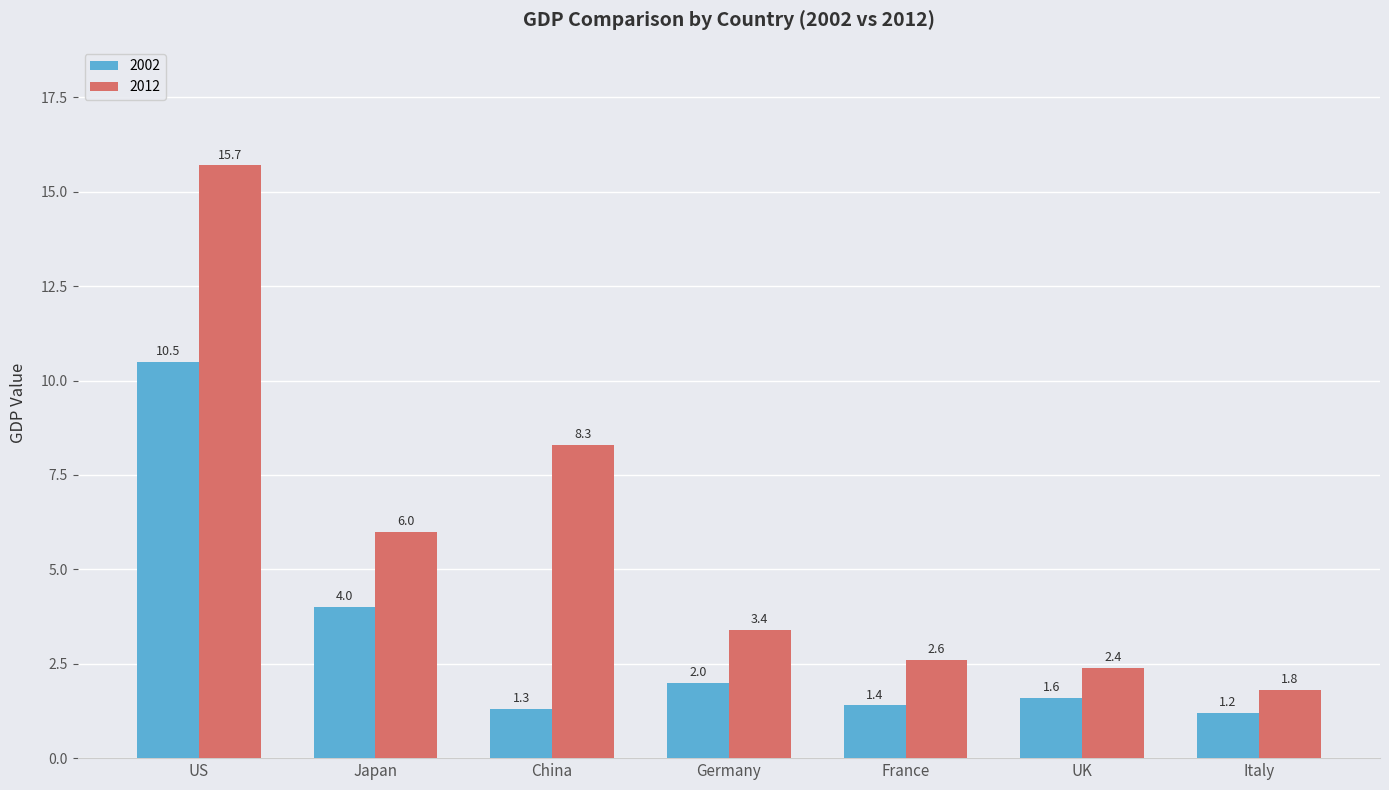

What position from the left is Germany?

4